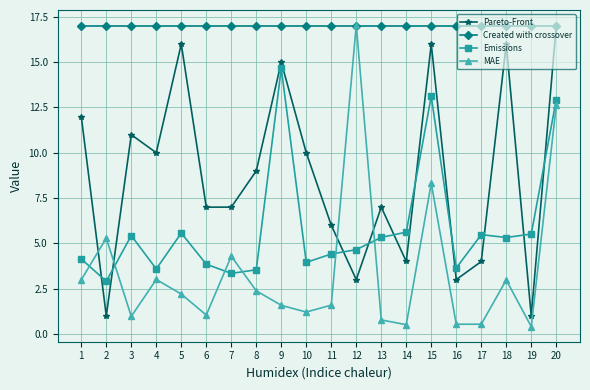

The value of Created with crossover at 19 is 9.6. True or false?

False